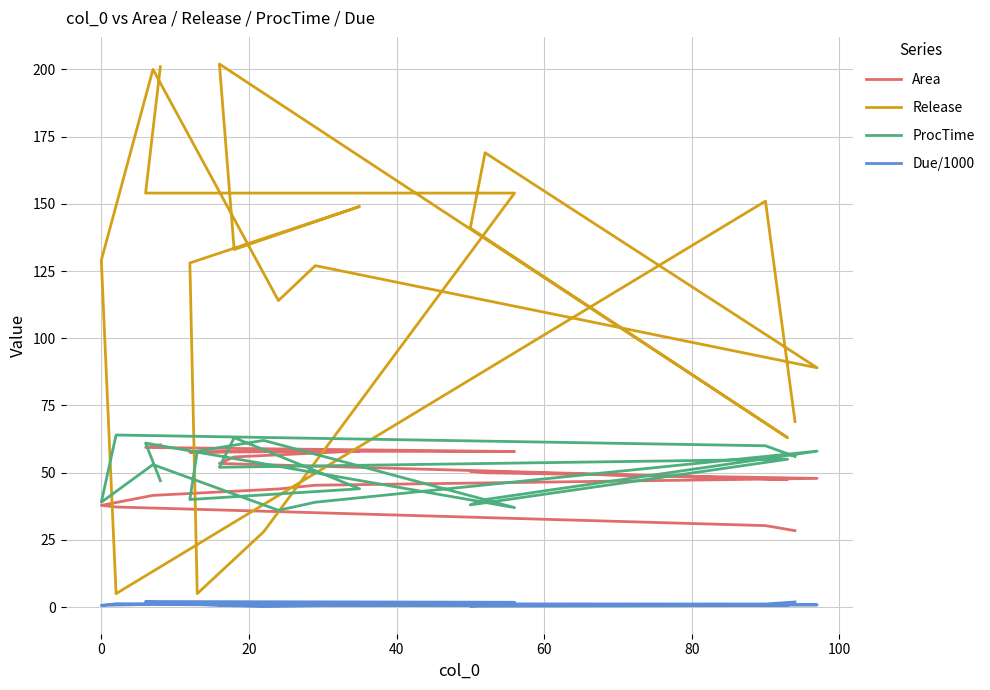

What is the average value of the Release series?

120.5